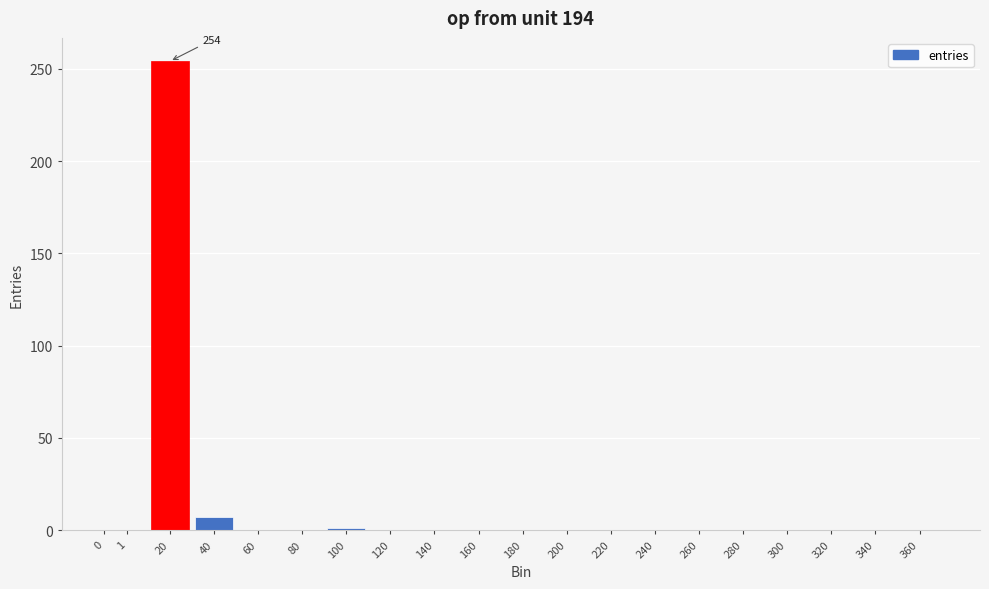

At which label is the value closest to 127?

40